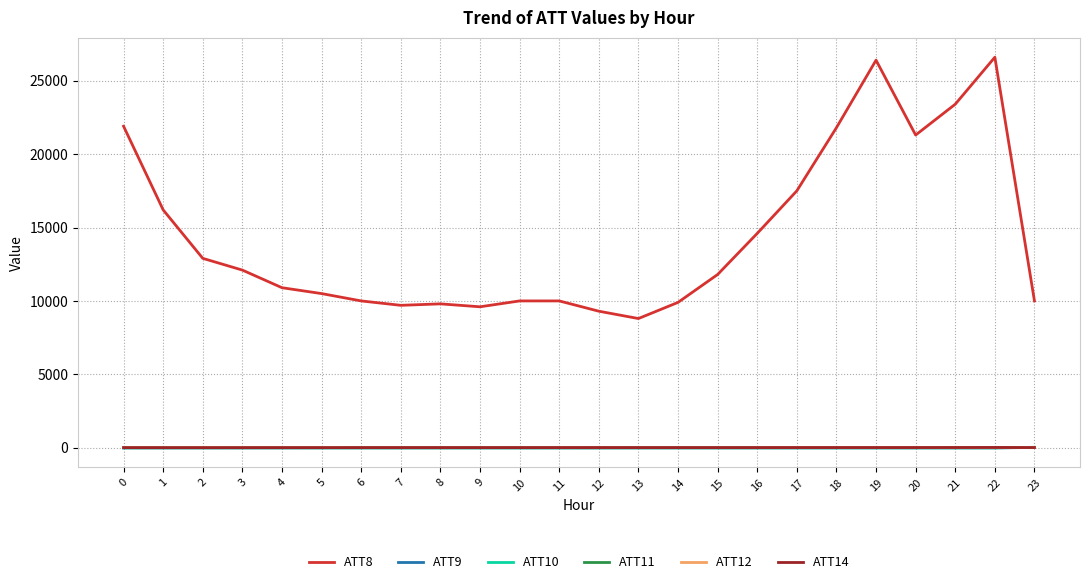

Which series has the largest total across all categories?

ATT8